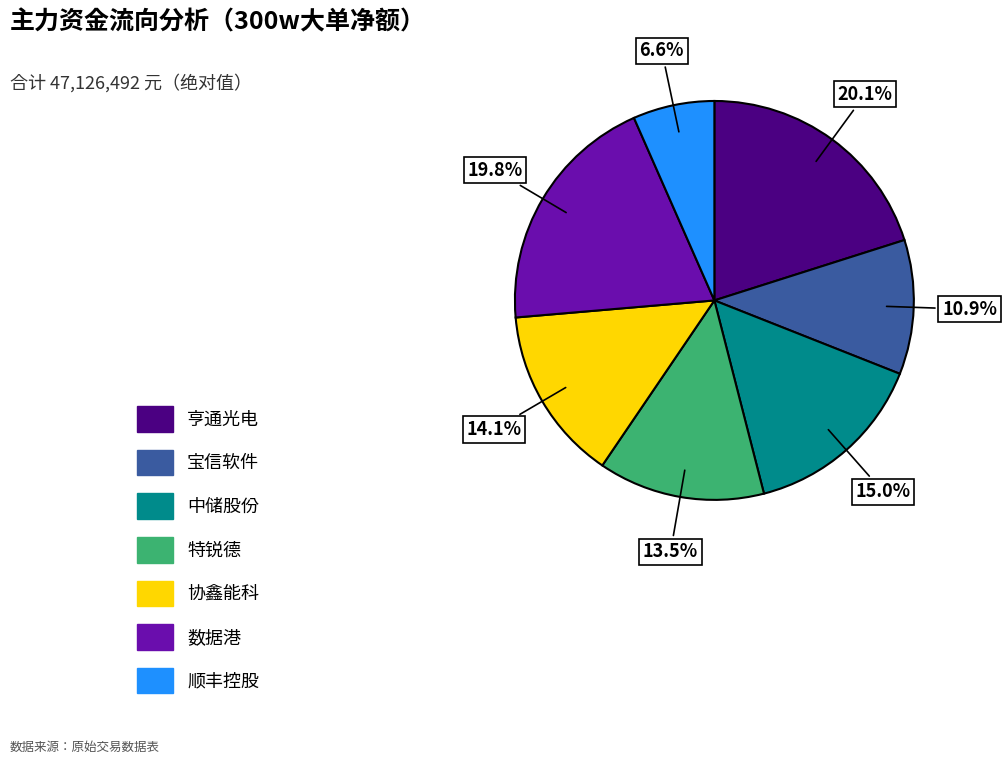

Is there a majority slice in this chart?

No